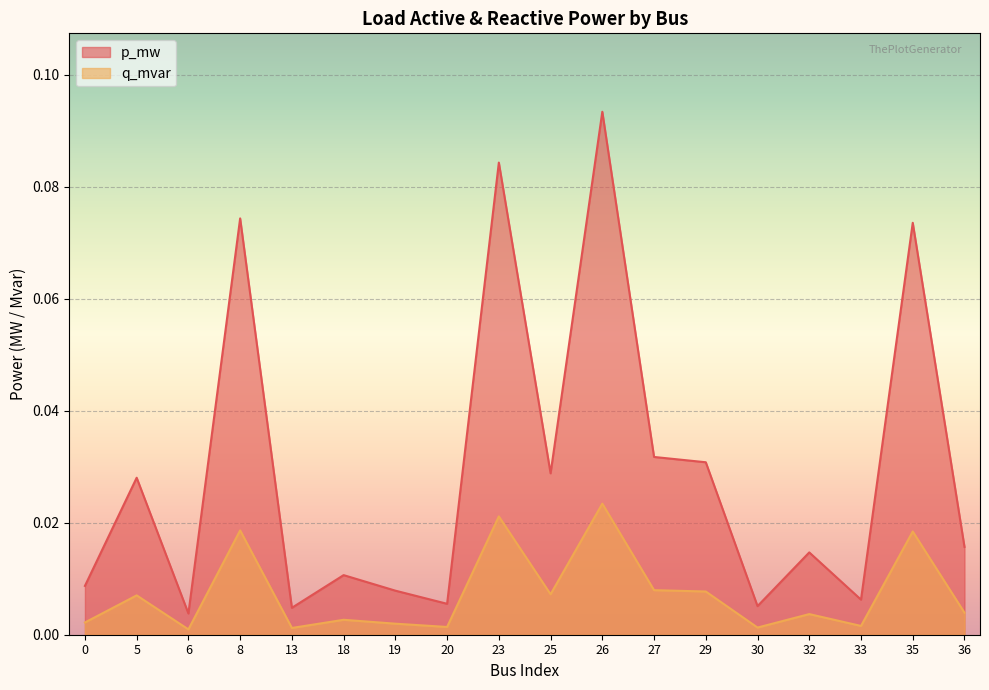

How many interior local valleys does the p_mw series have?

6